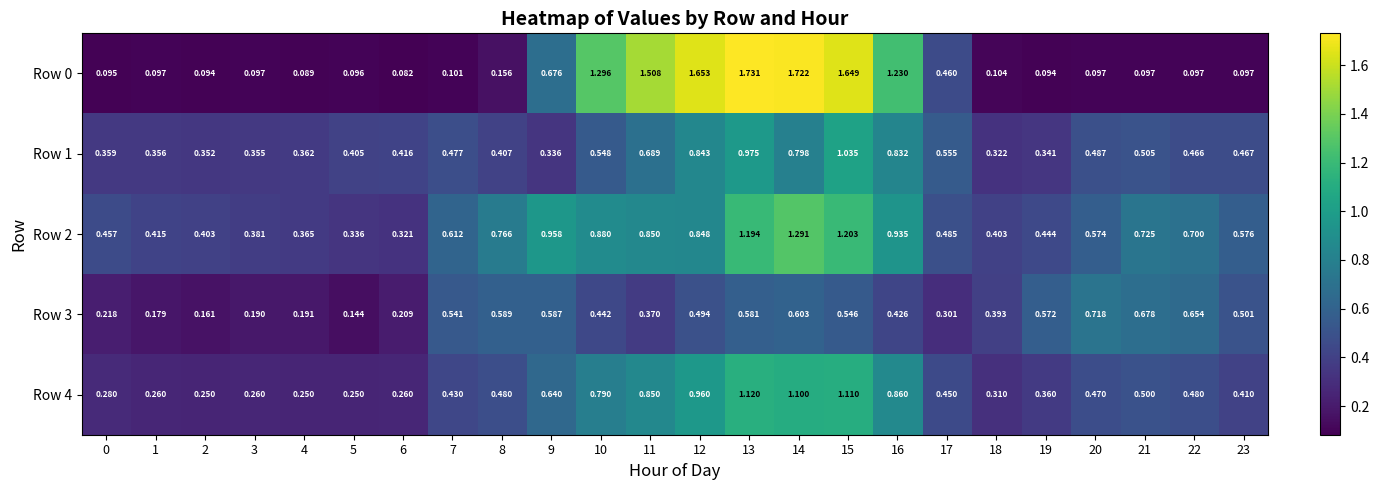

Is the value of Row 2 at 10 greater than the value of Row 0 at 11?

No